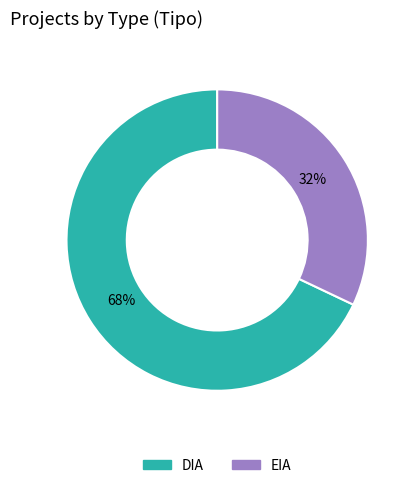

To the nearest percent, what is the combined percentage of DIA and EIA?

100%